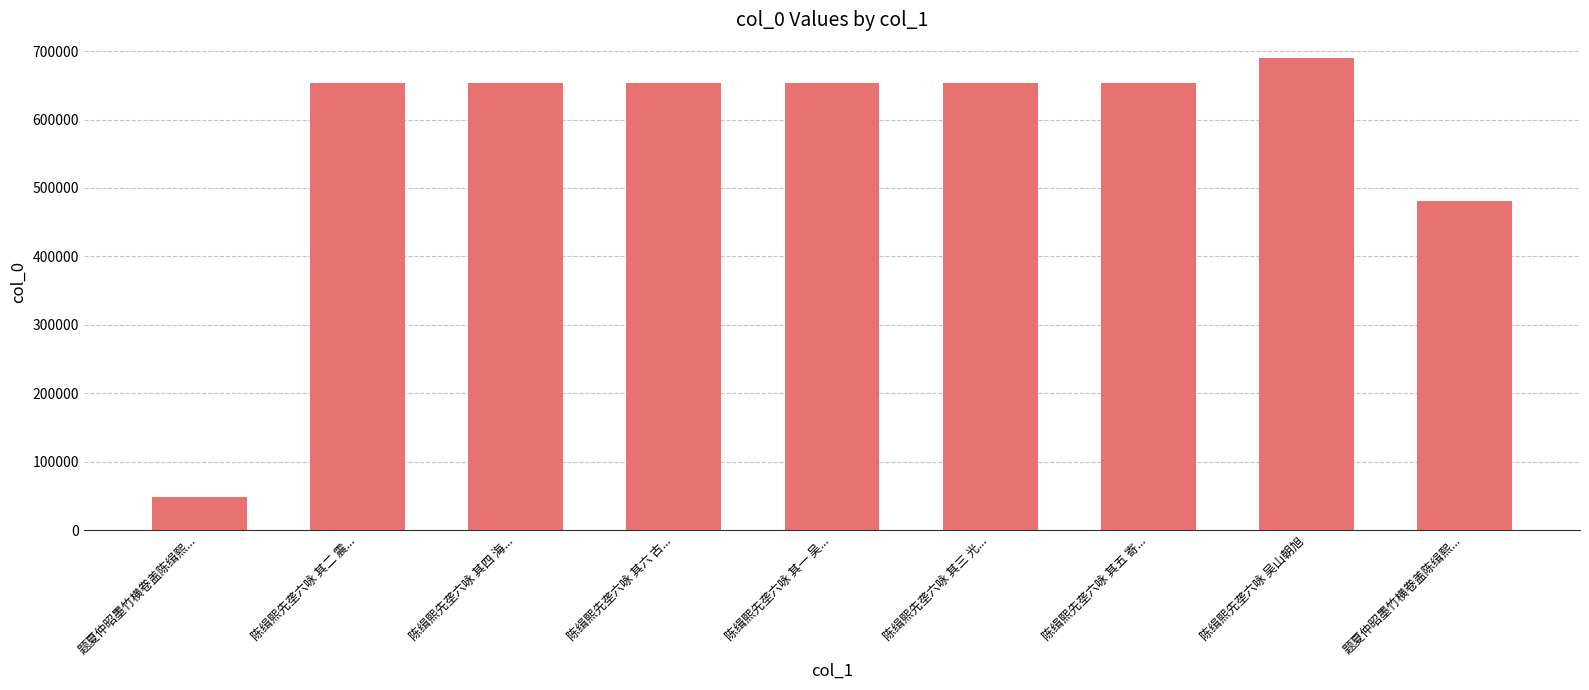

Is it true that the value at 陈缉熙先垄六咏 吴山朝旭 is 368265?

False